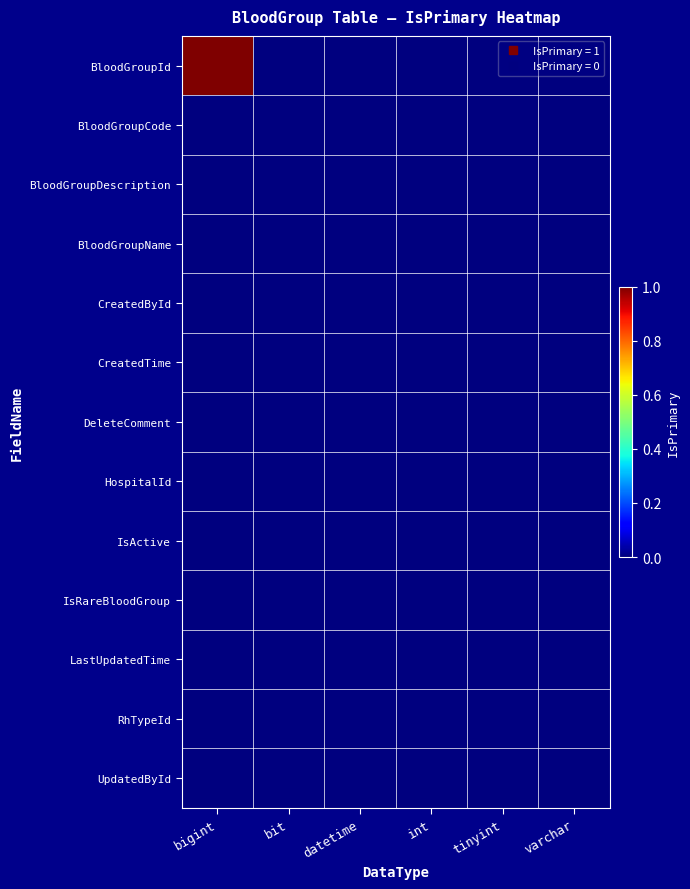

Reading left to right, extract all data points from this chart.

BloodGroupId: bigint=1	bit=0	datetime=0	int=0	tinyint=0	varchar=0
BloodGroupCode: bigint=0	bit=0	datetime=0	int=0	tinyint=0	varchar=0
BloodGroupDescription: bigint=0	bit=0	datetime=0	int=0	tinyint=0	varchar=0
BloodGroupName: bigint=0	bit=0	datetime=0	int=0	tinyint=0	varchar=0
CreatedById: bigint=0	bit=0	datetime=0	int=0	tinyint=0	varchar=0
CreatedTime: bigint=0	bit=0	datetime=0	int=0	tinyint=0	varchar=0
DeleteComment: bigint=0	bit=0	datetime=0	int=0	tinyint=0	varchar=0
HospitalId: bigint=0	bit=0	datetime=0	int=0	tinyint=0	varchar=0
IsActive: bigint=0	bit=0	datetime=0	int=0	tinyint=0	varchar=0
IsRareBloodGroup: bigint=0	bit=0	datetime=0	int=0	tinyint=0	varchar=0
LastUpdatedTime: bigint=0	bit=0	datetime=0	int=0	tinyint=0	varchar=0
RhTypeId: bigint=0	bit=0	datetime=0	int=0	tinyint=0	varchar=0
UpdatedById: bigint=0	bit=0	datetime=0	int=0	tinyint=0	varchar=0